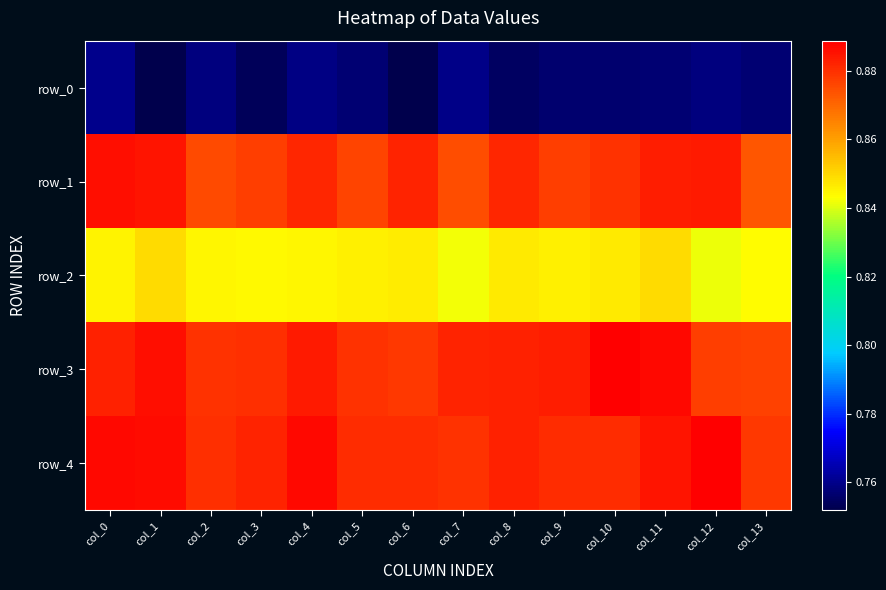

What is the minimum value for row_2?

0.8